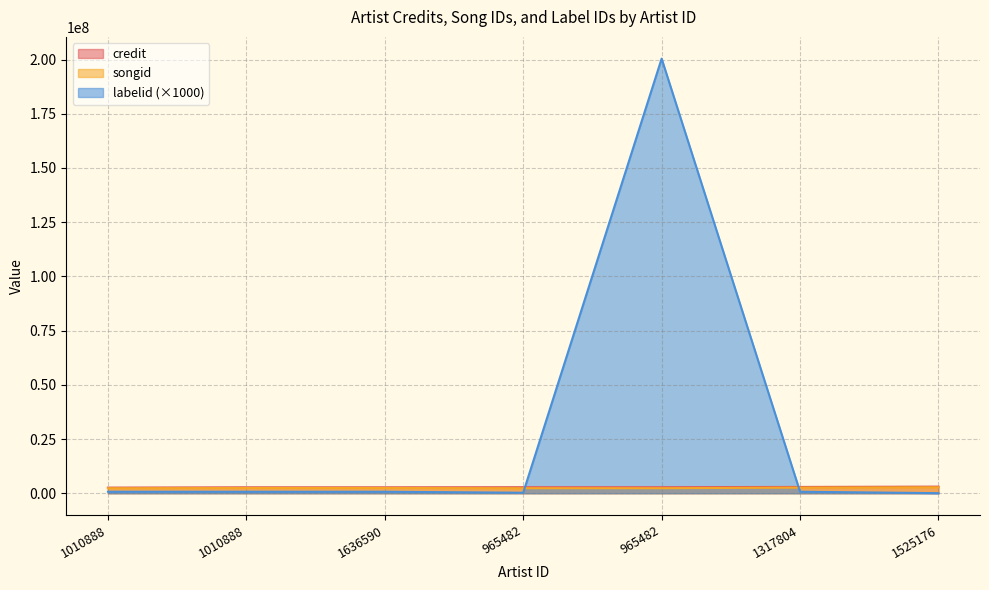

What value does the labelid series have at 1010888, to the nearest 10?

692000